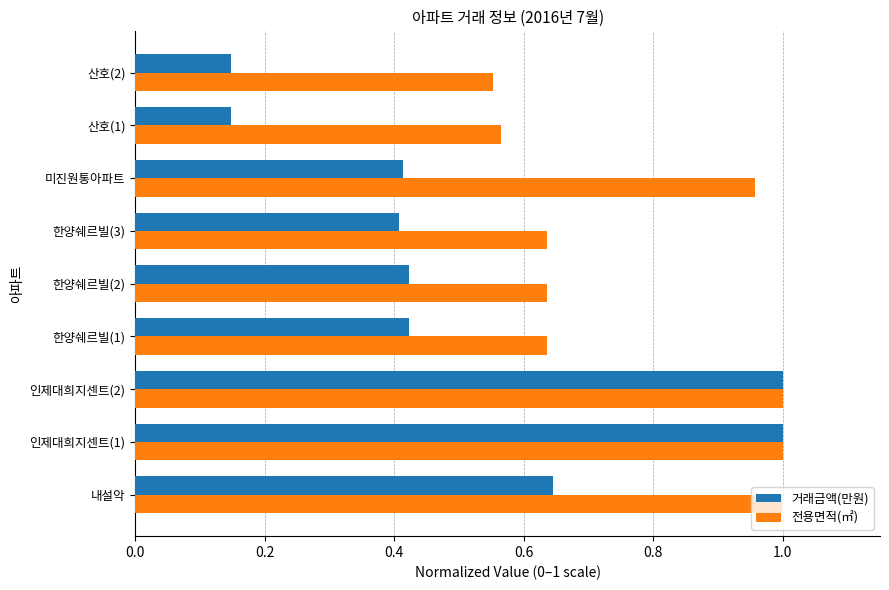

True or false: 전용면적(㎡) has a value of 1.0 at 인제대희지센트(2).

True